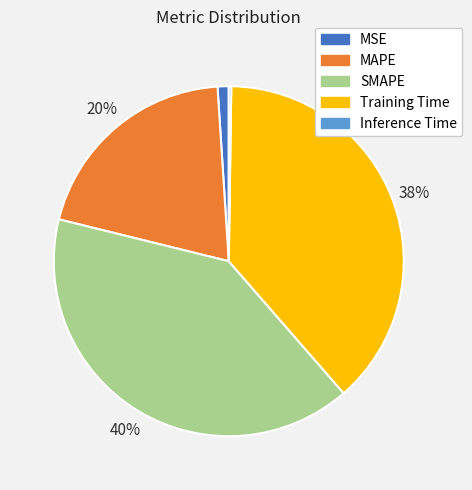

Does MSE represent more than half of the total?

No